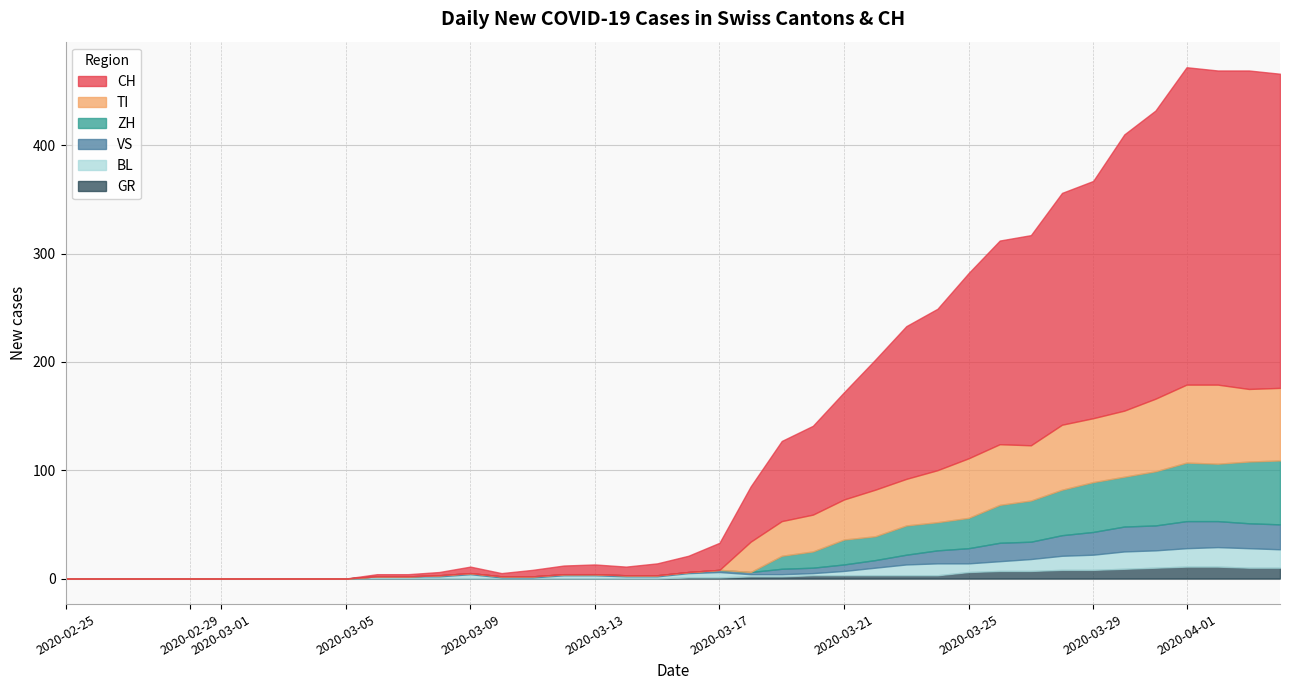

Rank the series by their maximum value, from highest to lowest.

CH, TI, ZH, VS, BL, GR